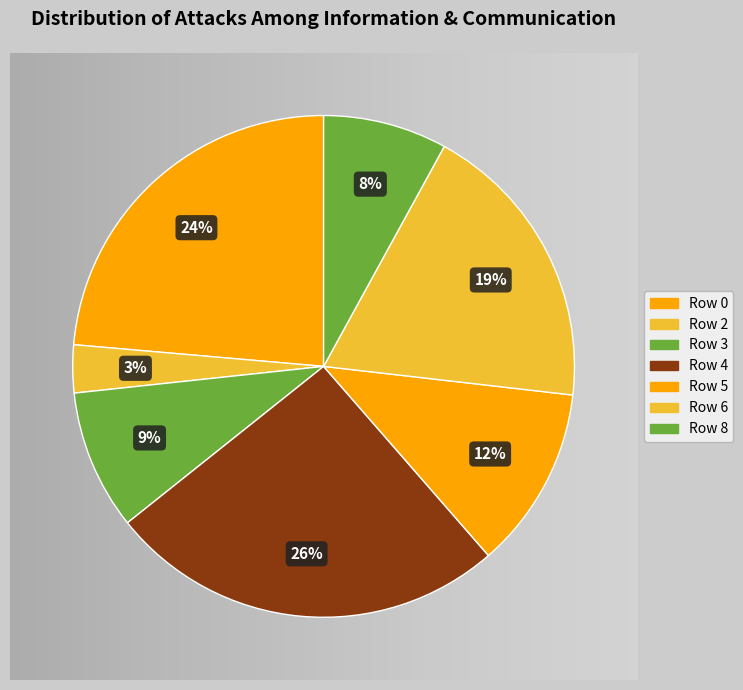

To the nearest percent, what portion does 8 represent?

8%